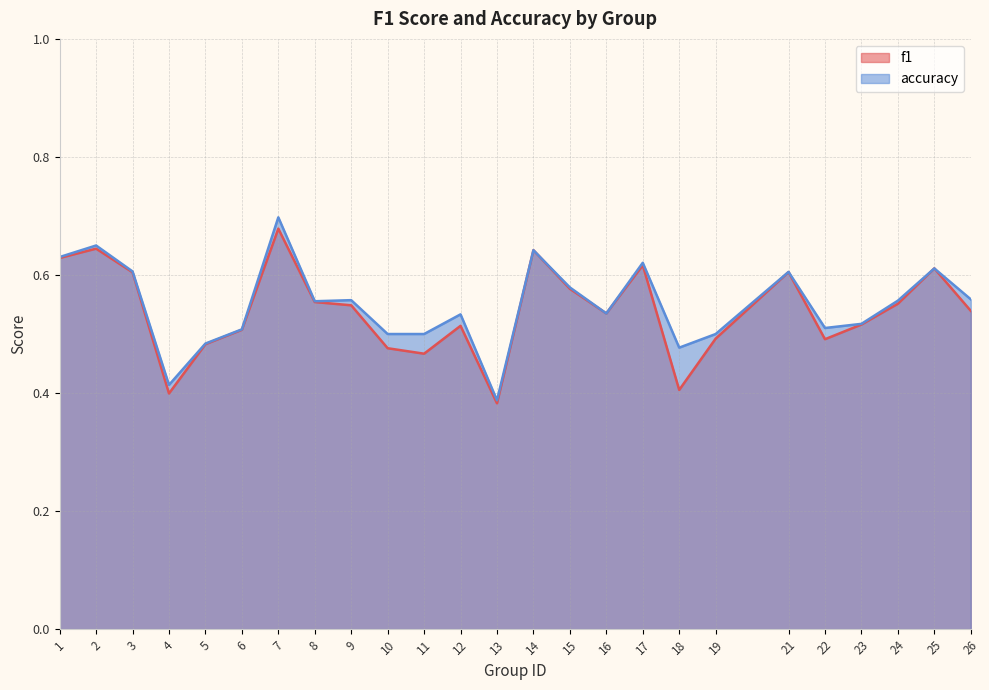

Is it true that accuracy equals 0.7 at 2?

True